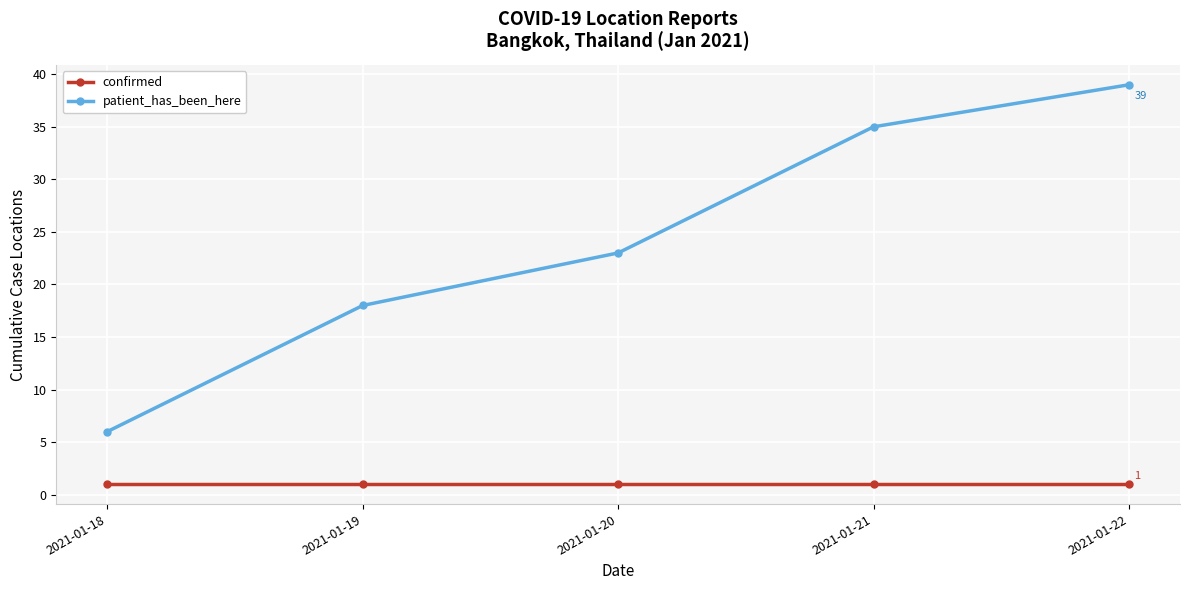

Which series changed the most between 2021-01-19 and 2021-01-22?

patient_has_been_here